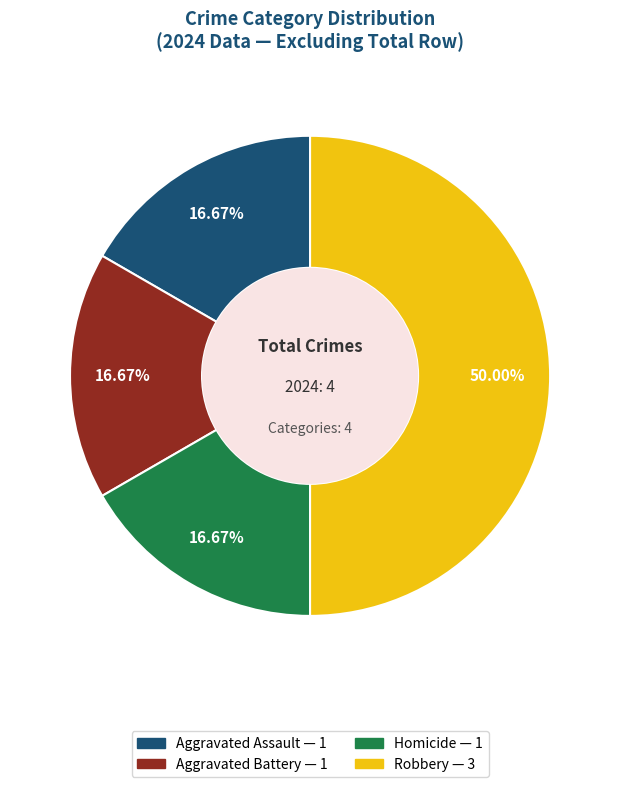

What is the largest slice in the pie chart?

Robbery